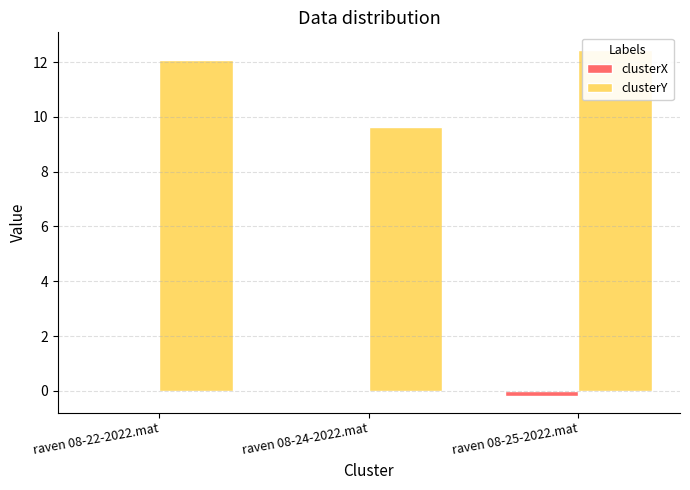

What is the label of the 3rd bar from the right?

raven 08-22-2022.mat